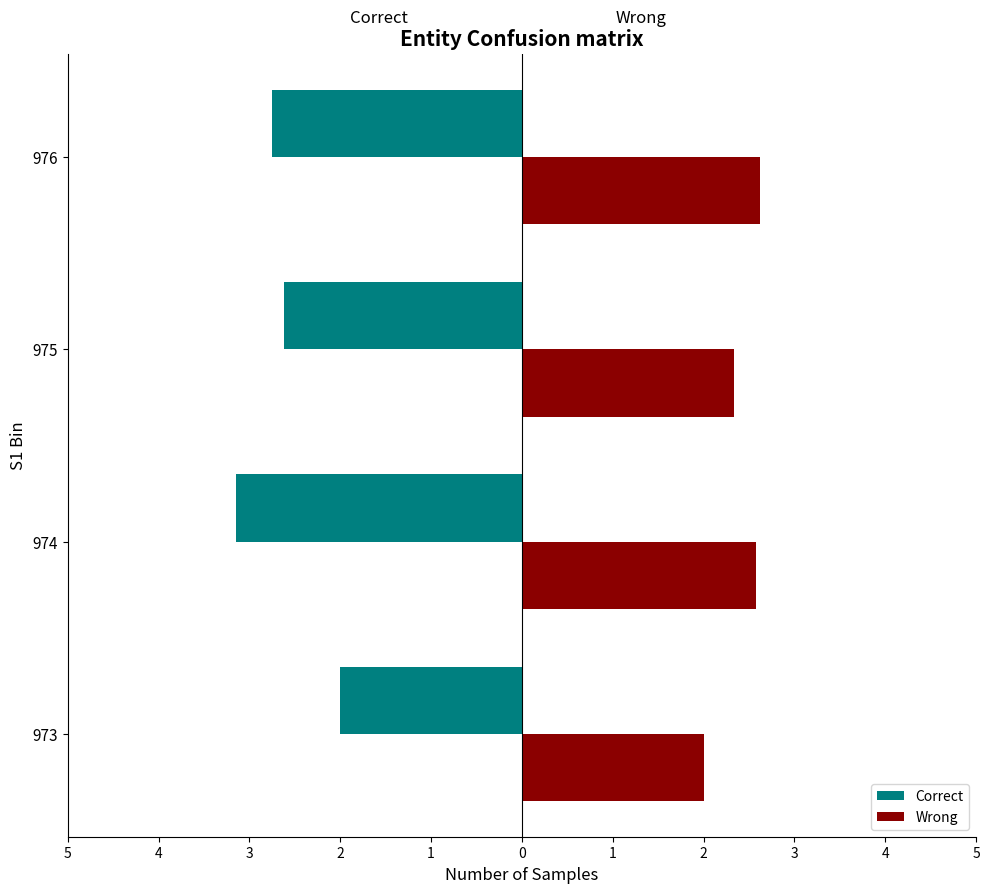

What is the average value of the Wrong series?

2.4